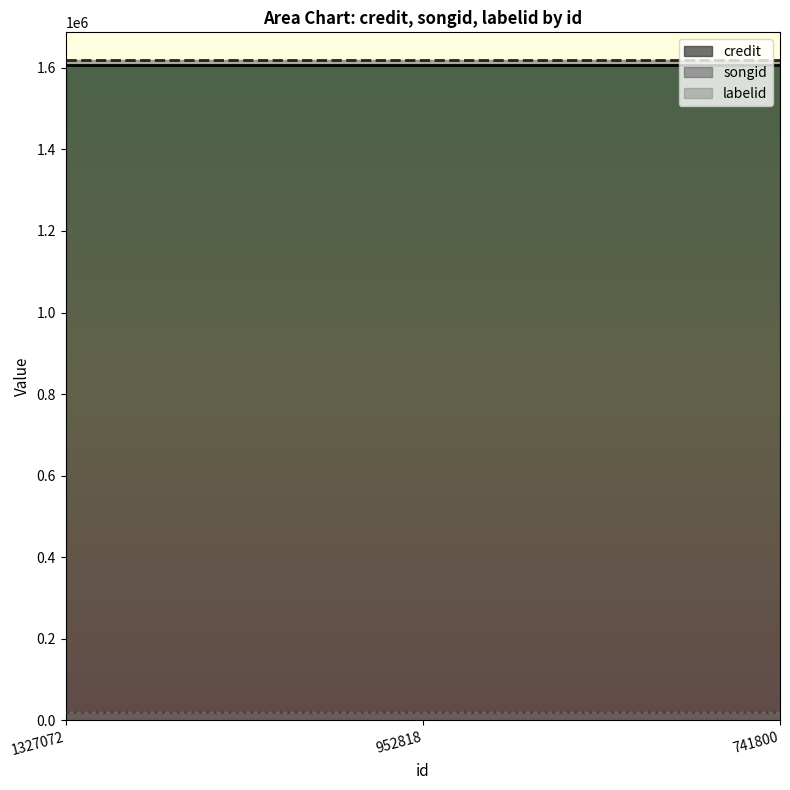

What is the approximate value of credit at 1327072?

1606765